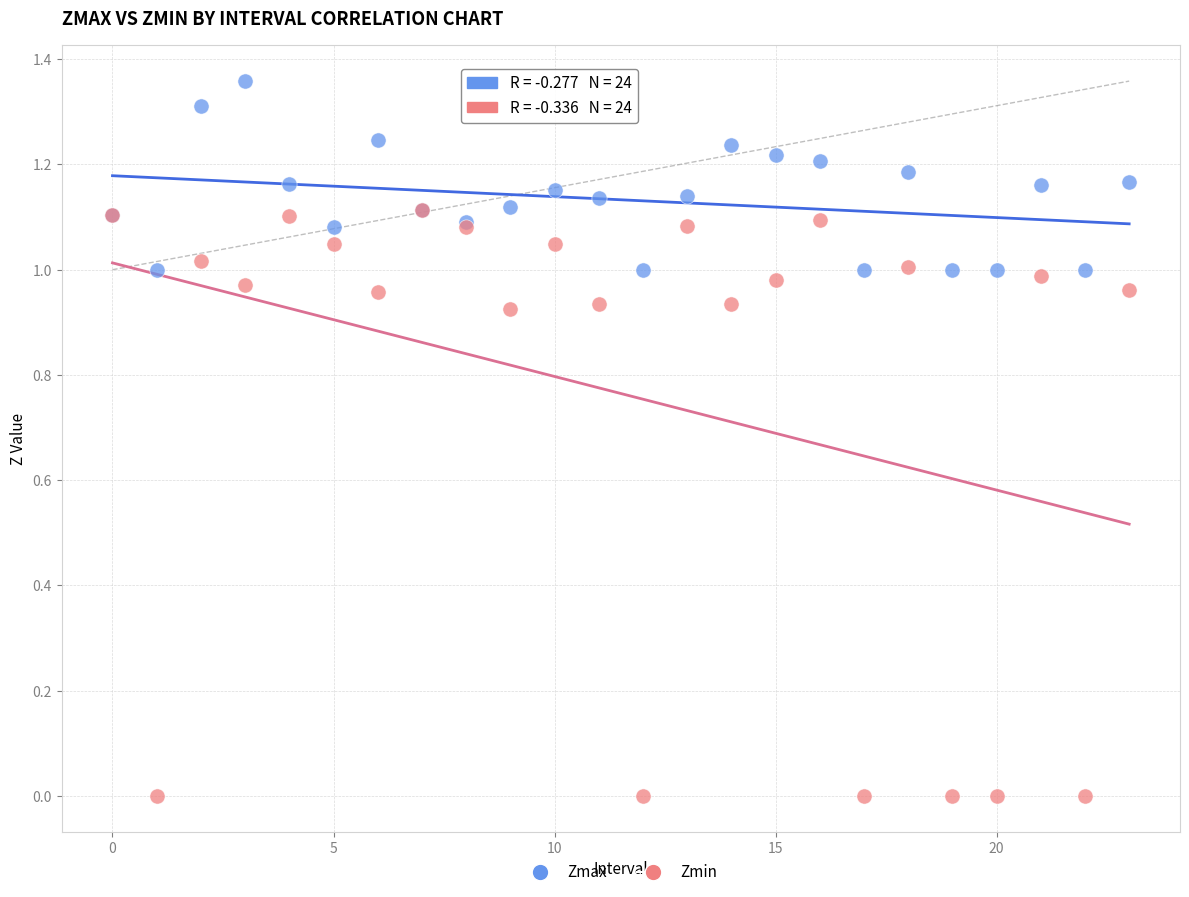

Which series has the largest Y range (max minus min)?

Zmin